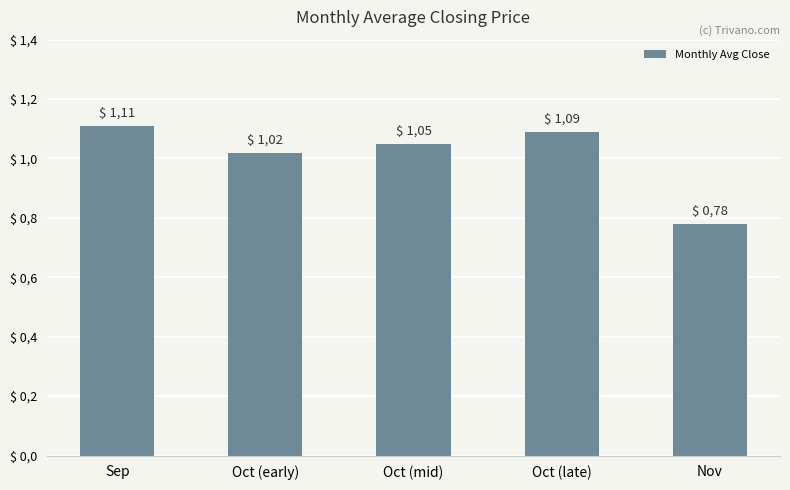

List the labels in order of value, largest first.

Sep, Oct (late), Oct (mid), Oct (early), Nov